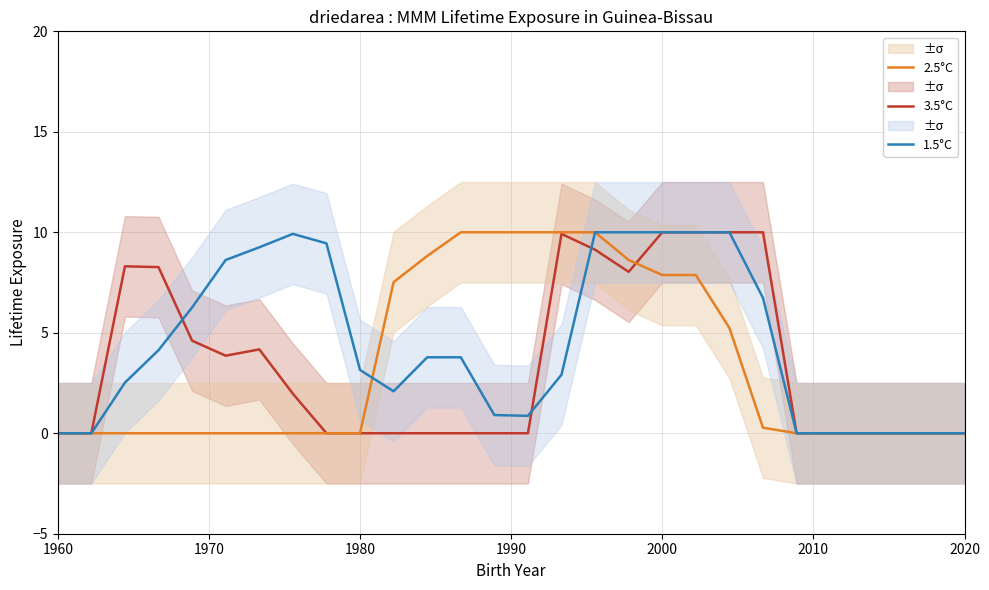

What are all the series names shown in the legend?

3.5°C, 2.5°C, 1.5°C